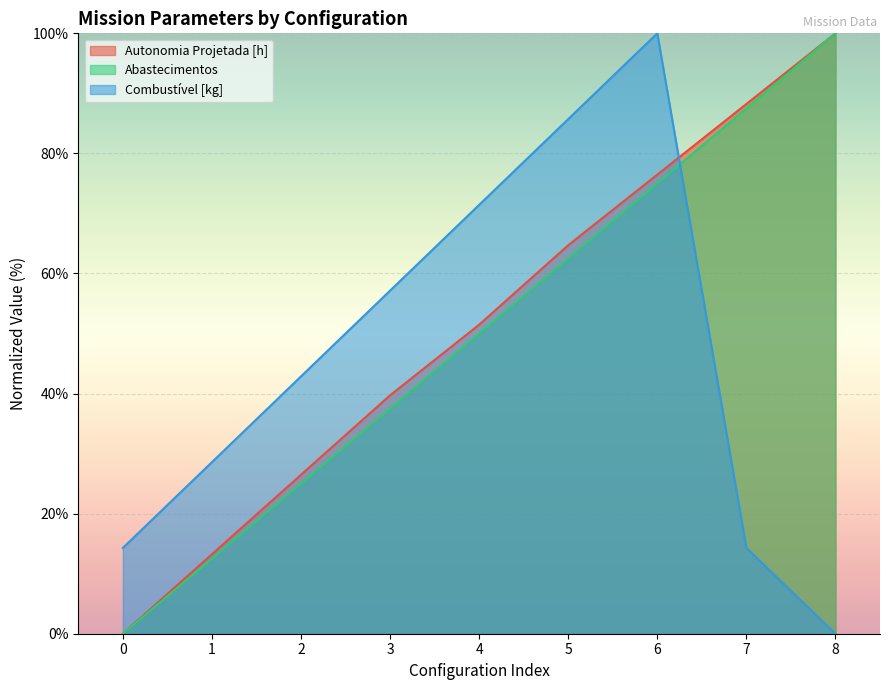

Which series has the largest range (max minus min)?

Autonomia Projetada [h]